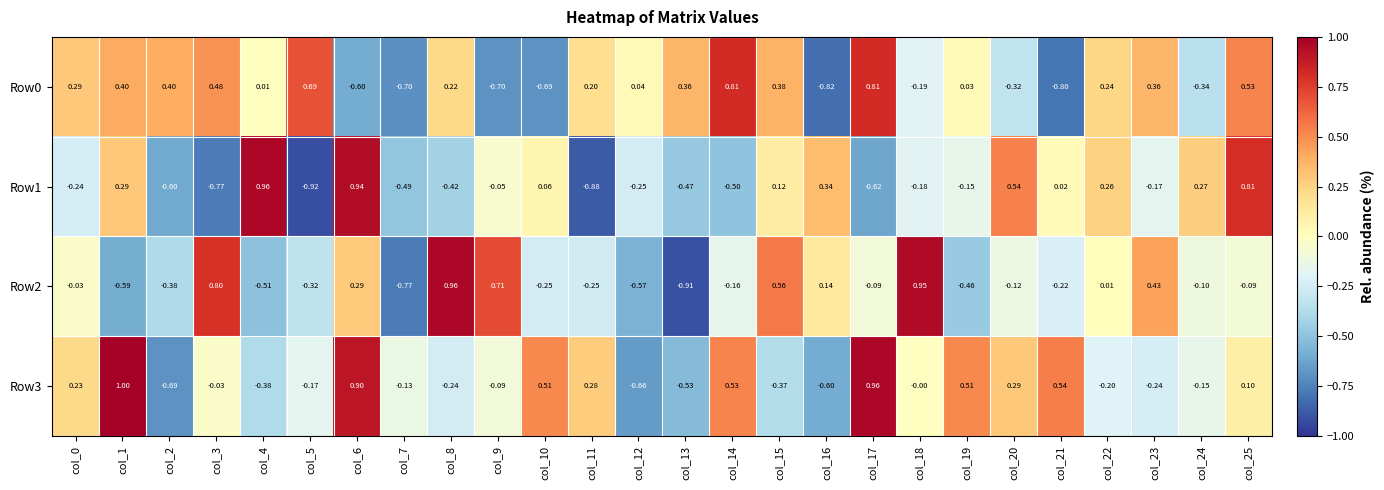

Is the value of Row3 at col_3 greater than the value of Row2 at col_16?

No